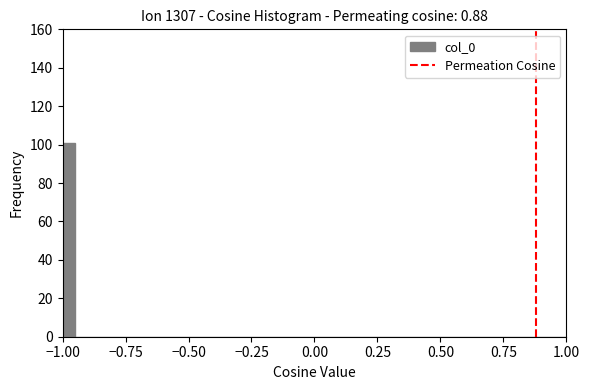

Read against the x-axis, roughly where is the centre of the tallest bar?

-0.95